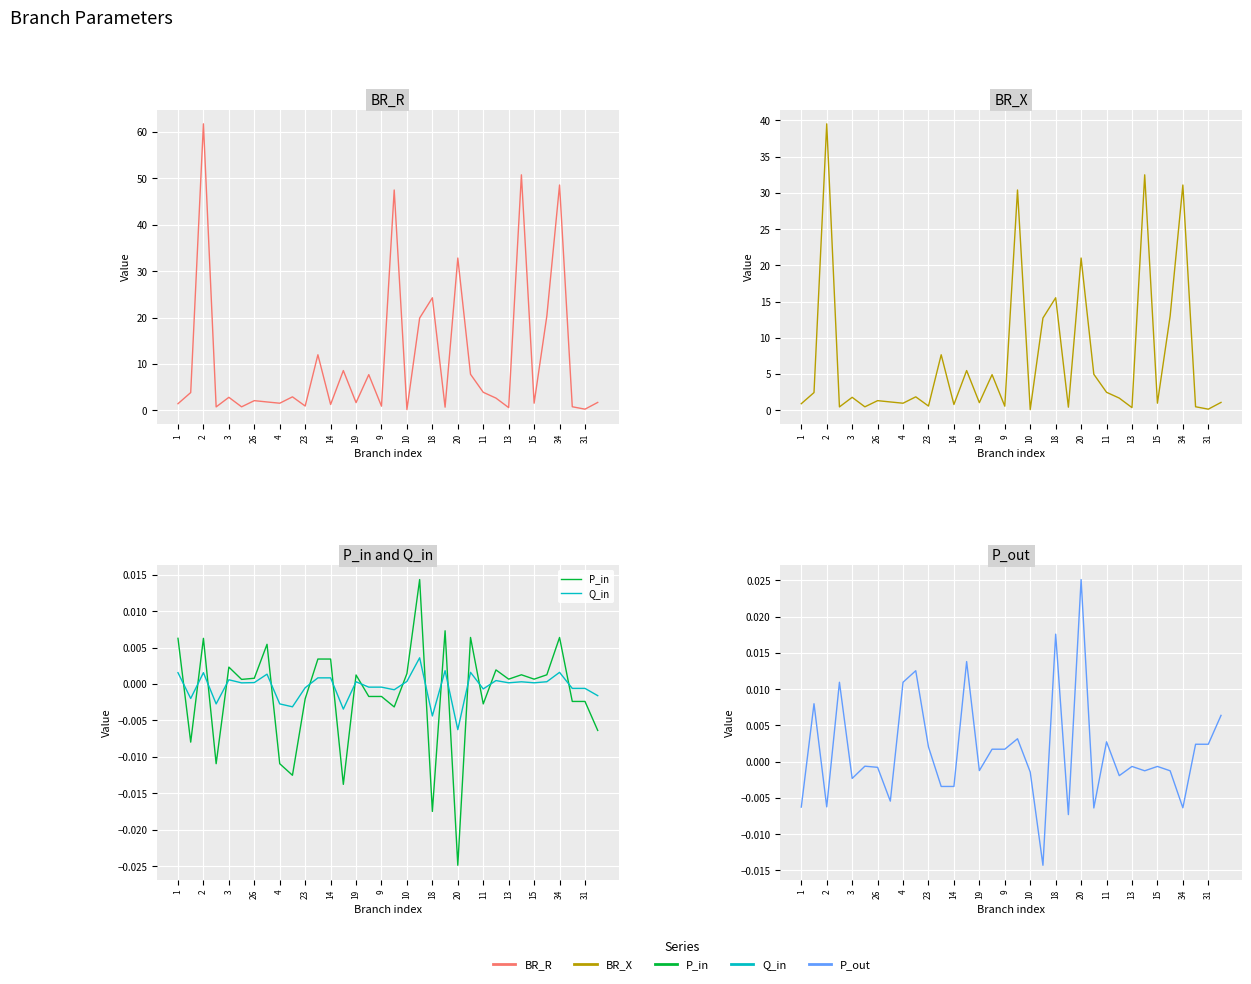

Between which two adjacent categories do P_out and P_in first intersect?

1 and 2